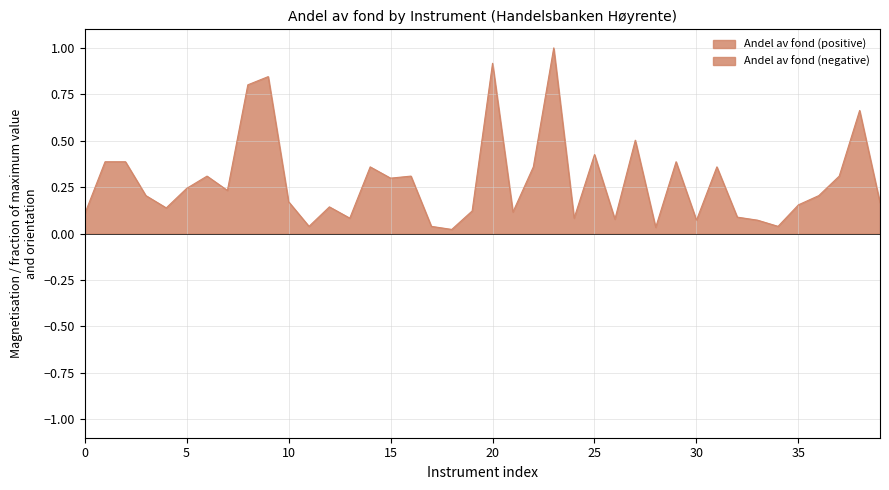

Reading left to right, list all the values displayed in this chart.

0.1	0.4	0.4	0.2	0.1	0.2	0.3	0.2	0.8	0.8	0.2	0.0	0.1	0.1	0.4	0.3	0.3	0.0	0.0	0.1	0.9	0.1	0.4	1.0	0.1	0.4	0.1	0.5	0.0	0.4	0.1	0.4	0.1	0.1	0.0	0.2	0.2	0.3	0.7	0.2